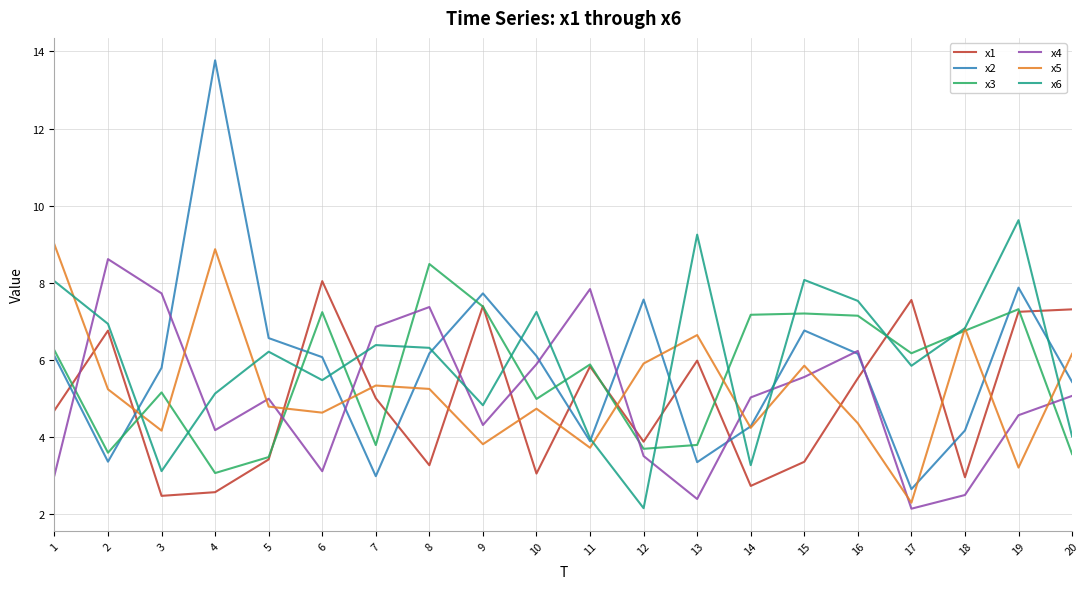

How many interior local valleys does the x6 series have?

6